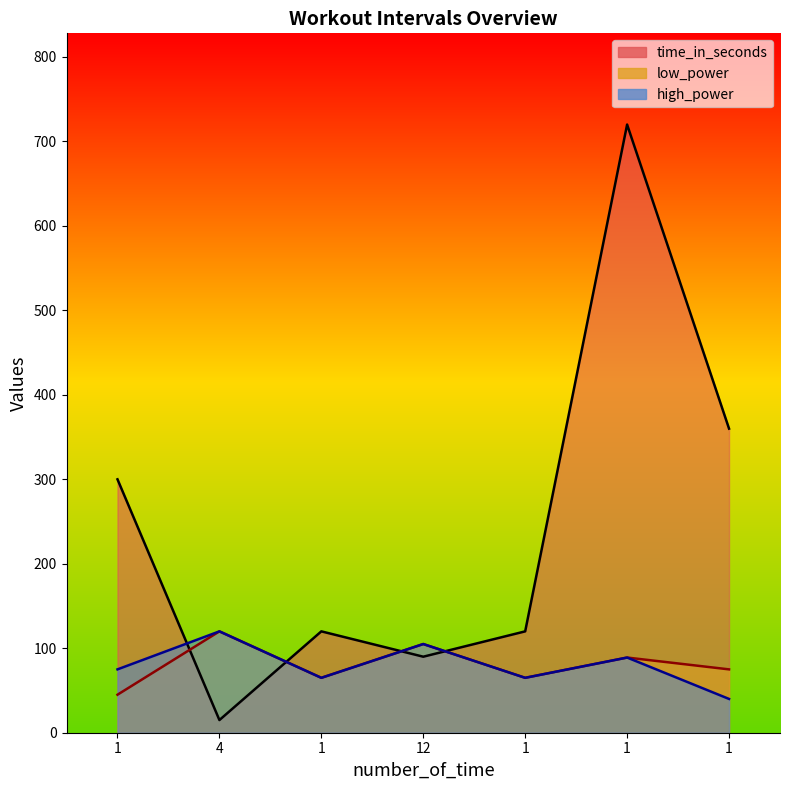

True or false: low_power and high_power cross at least once.

False